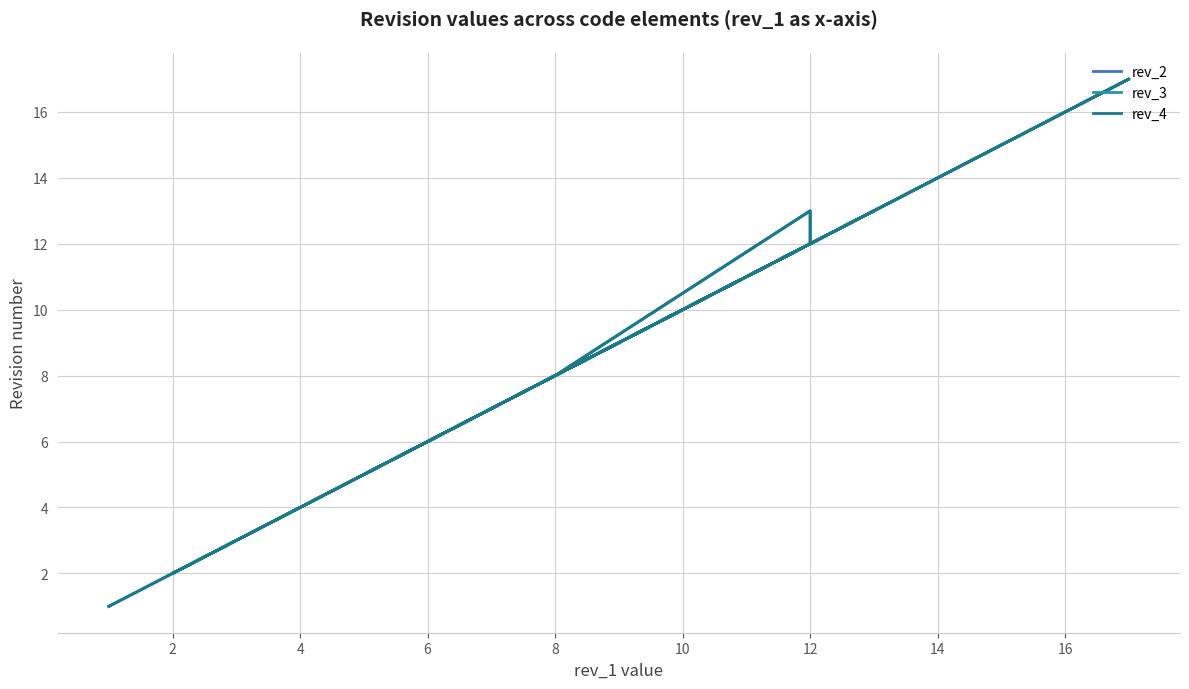

What is the difference between the rev_3 values at 12 and 8?

5